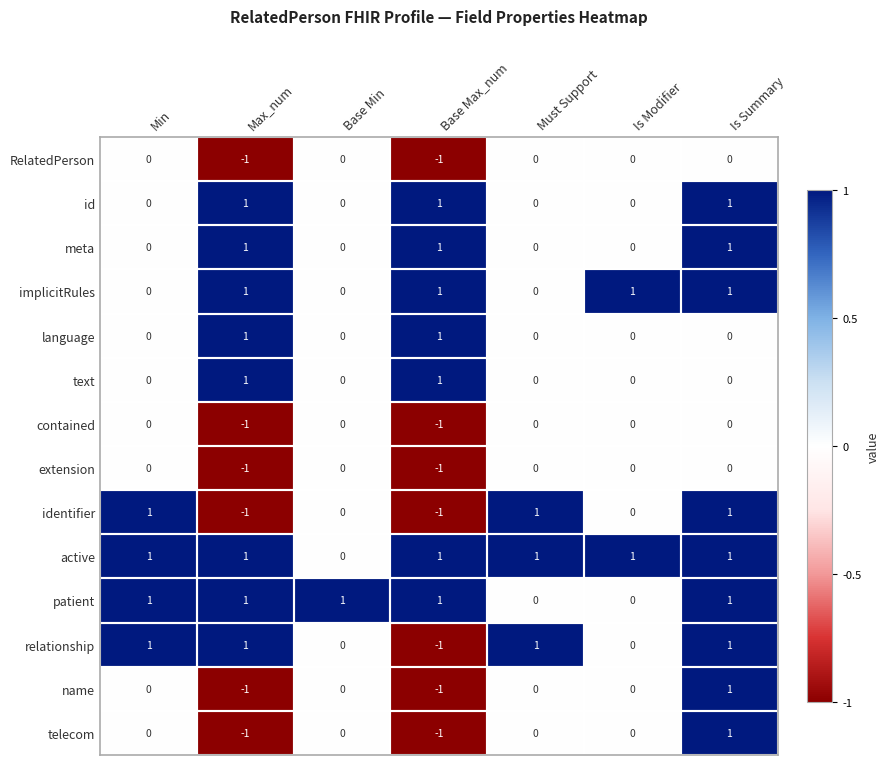

At how many categories does at least one series exceed 0?

7